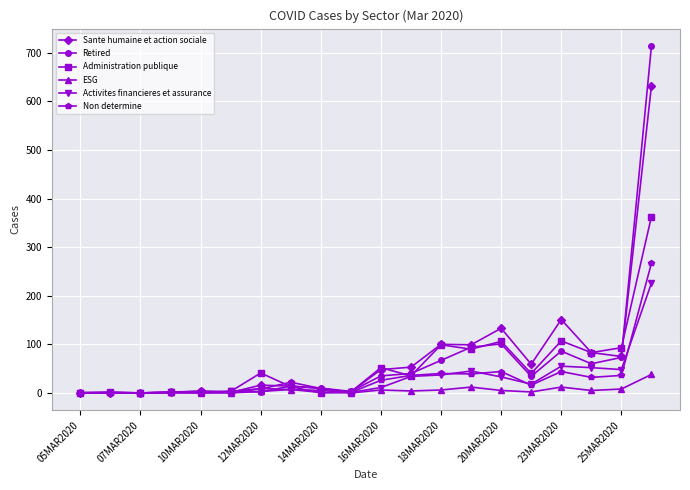

List the series in order of their peak value, highest first.

Retired, Sante humaine et action sociale, Administration publique, Non determine, Activites financieres et assurance, ESG